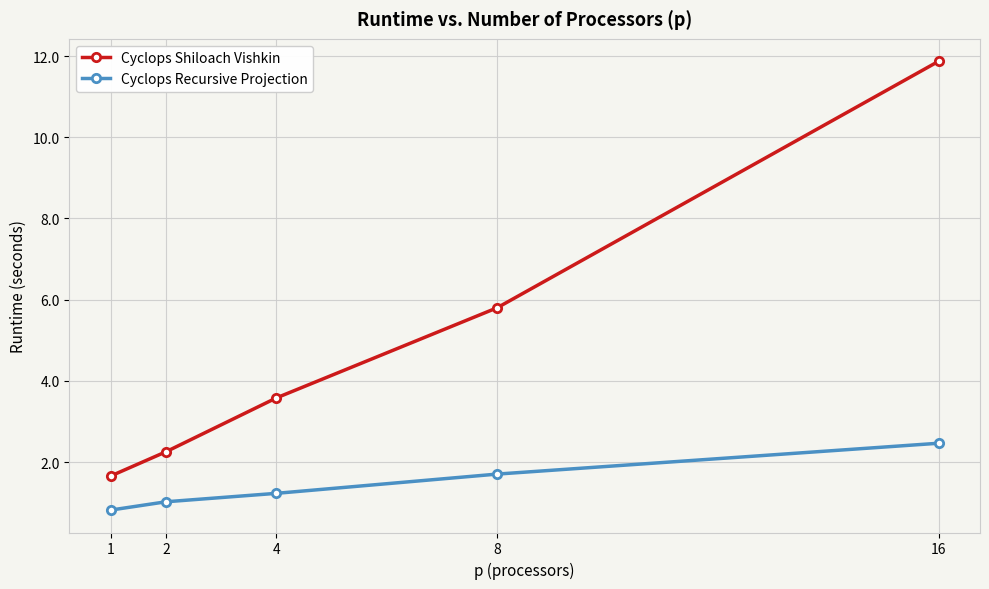

The value of Cyclops Shiloach Vishkin at 2 is 2.3. True or false?

True